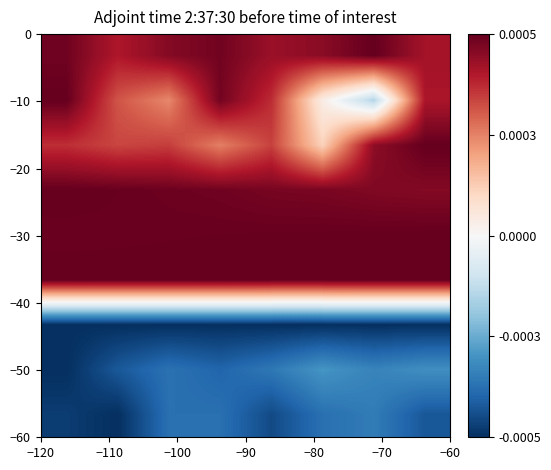

How many distinct data groups are displayed?

9